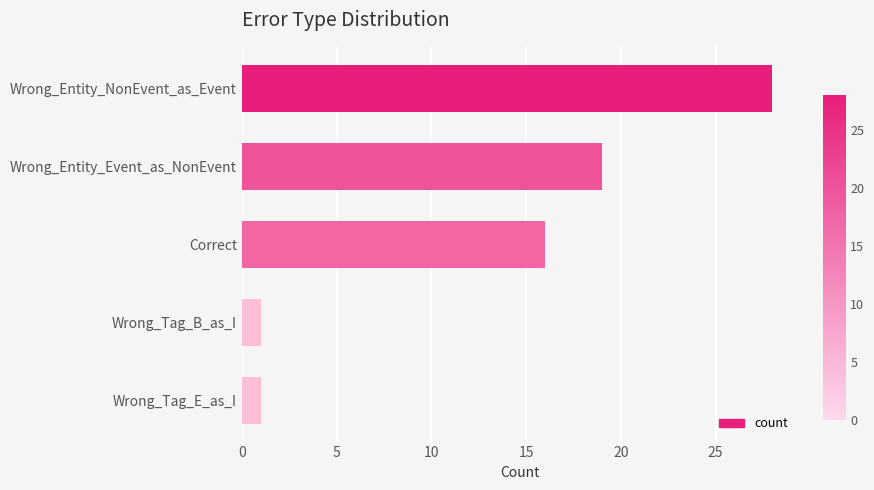

The chart shows a value of 1 at Wrong_Tag_B_as_I. True or false?

True